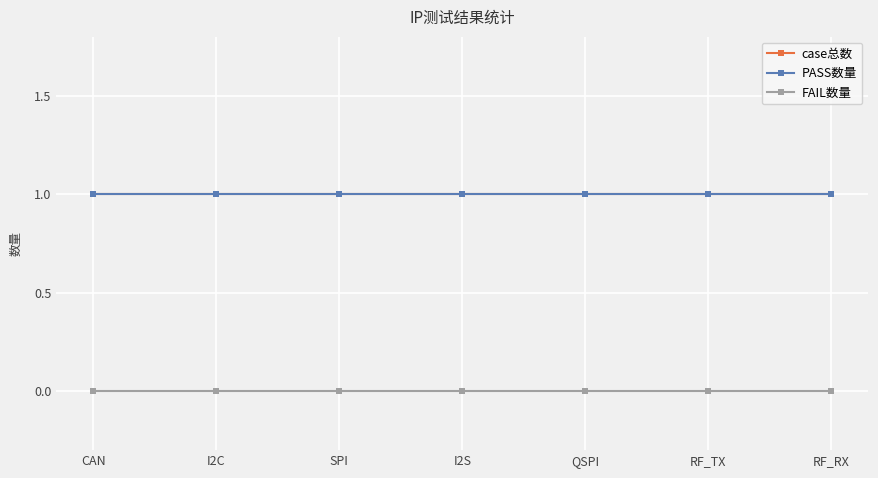

Rank the series by their maximum value, from lowest to highest.

FAIL数量, case总数, PASS数量